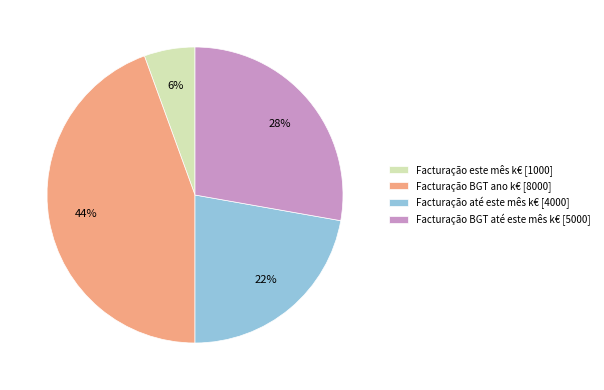

Is the sum of Facturação BGT até este mês k€ [5000] and Facturação BGT ano k€ [8000] greater than half?

Yes